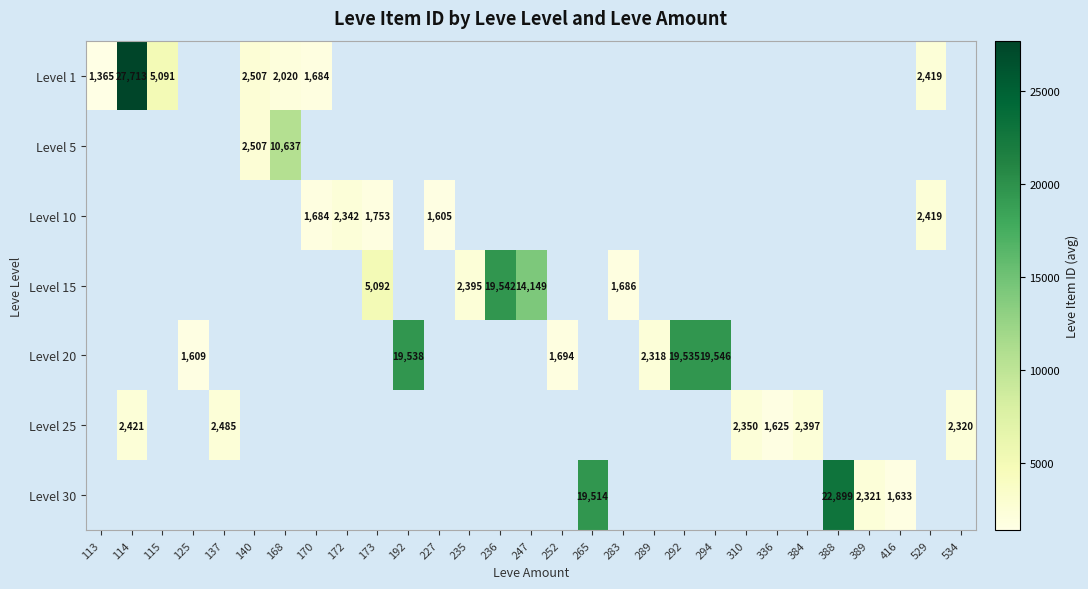

At how many categories does at least one series exceed 20382?

2